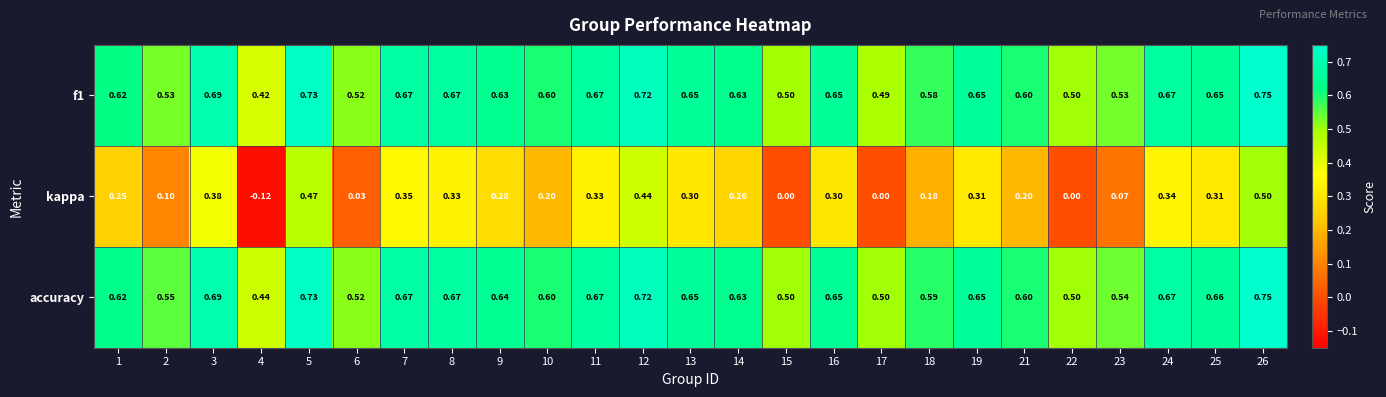

Which series has the largest total across all categories?

accuracy